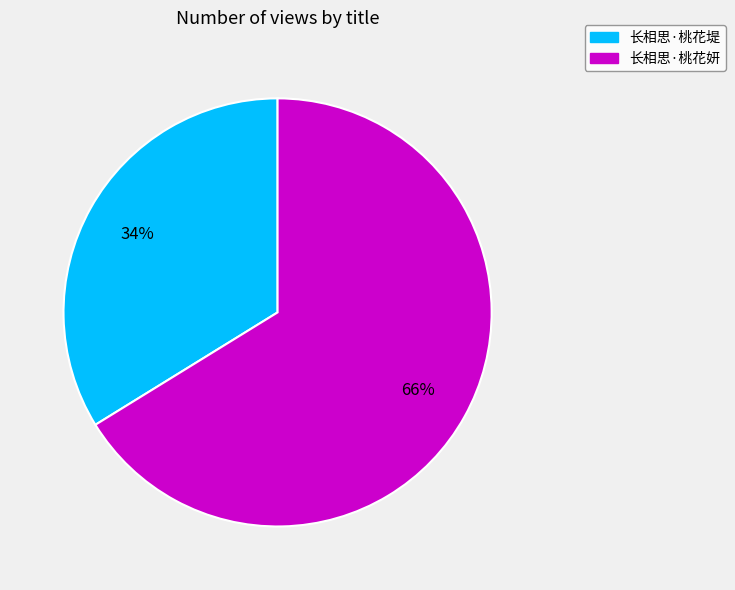

Is the sum of 长相思·桃花妍 and 长相思·桃花堤 greater than half?

Yes